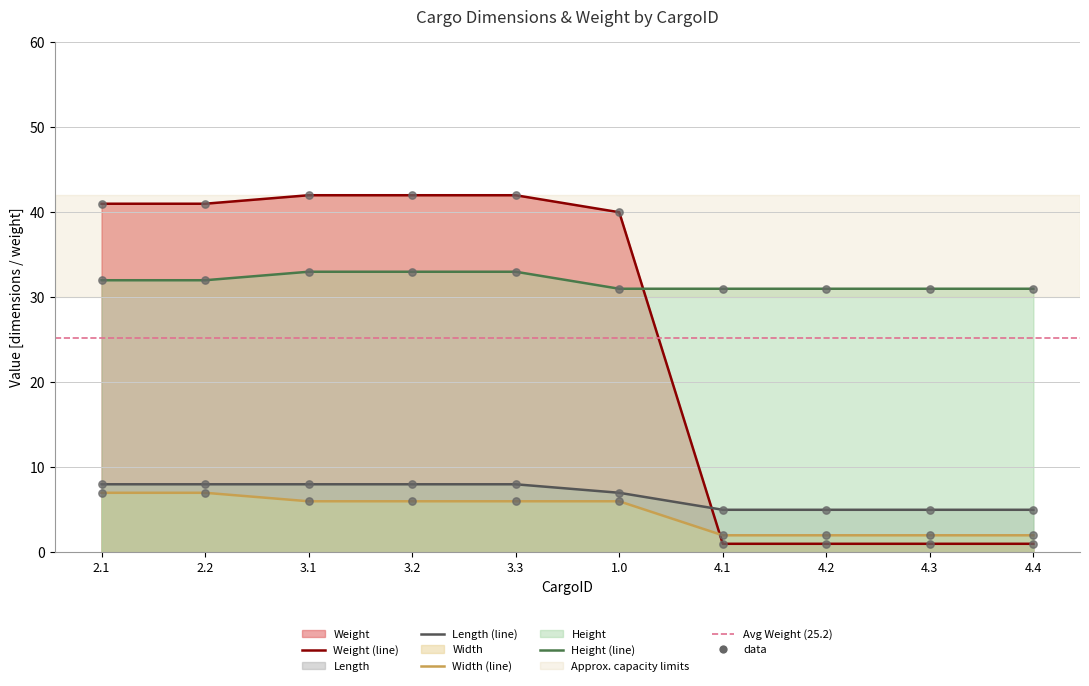

Which series reaches the maximum Y coordinate?

Weight